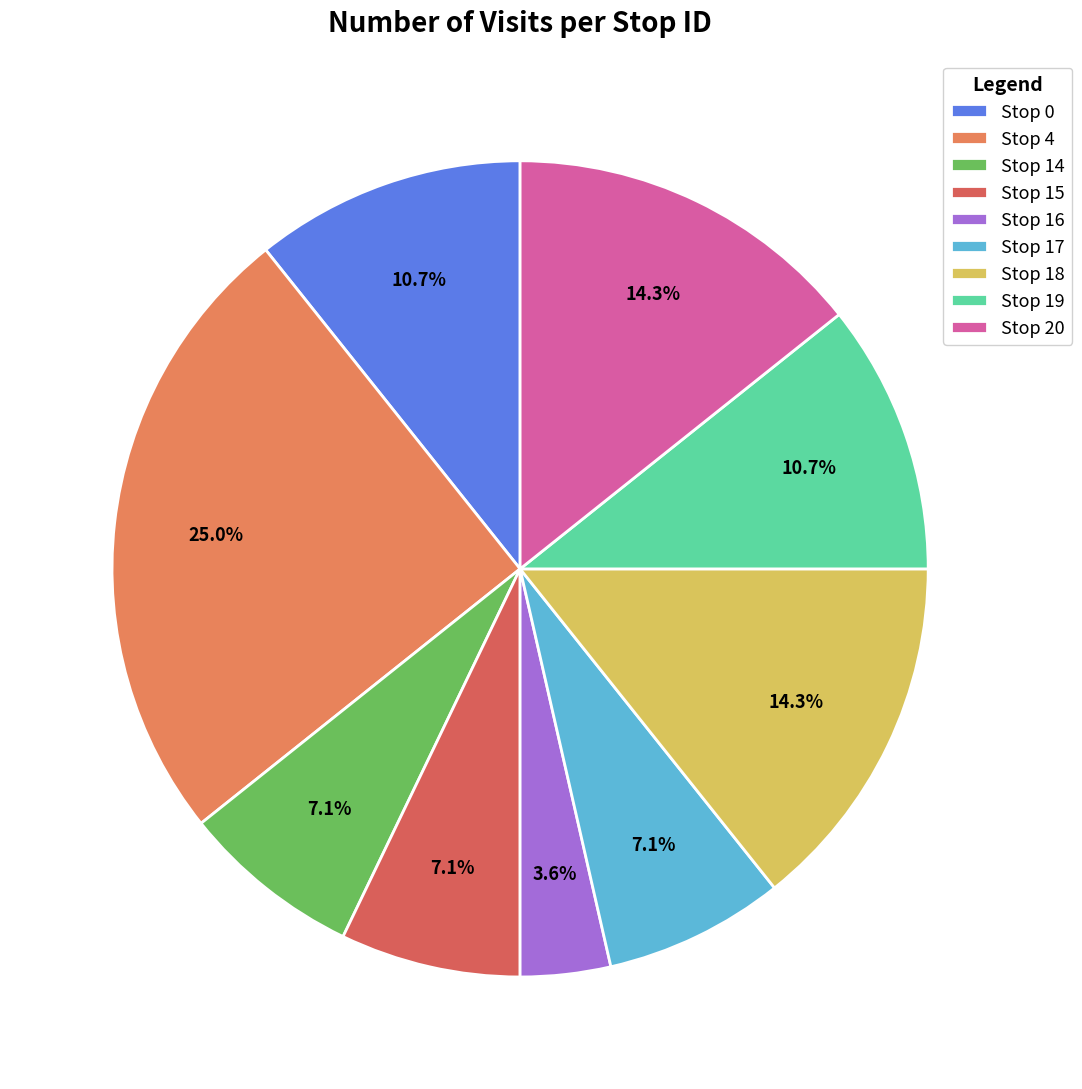

What is the change in value from Stop 0 to Stop 4?

+4